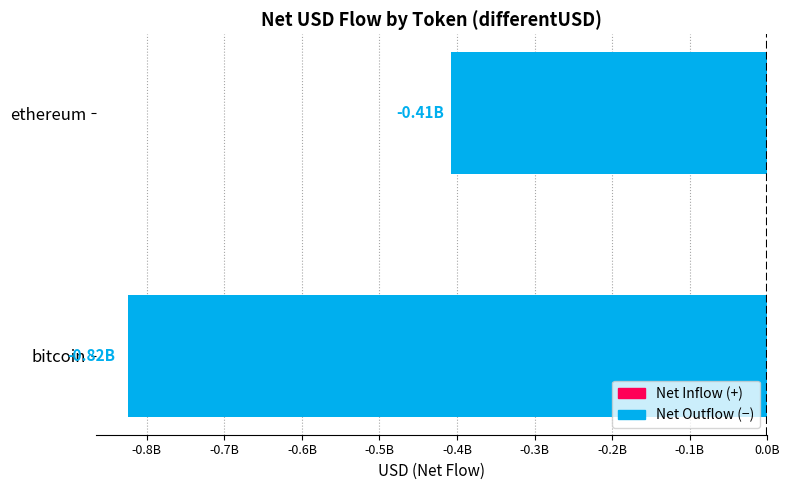

List the labels in order of value, largest first.

ethereum, bitcoin